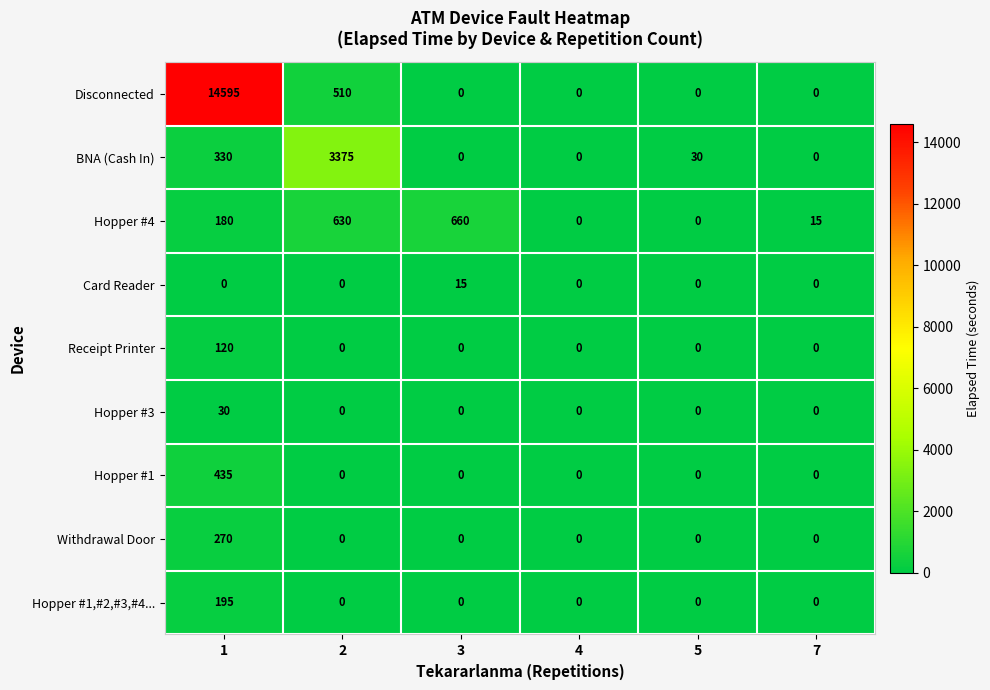

Rank the series by their maximum value, from highest to lowest.

Disconnected, BNA (Cash In), Hopper #4, Hopper #1, Withdrawal Door, Hopper #1,#2,#3,#4..., Receipt Printer, Hopper #3, Card Reader